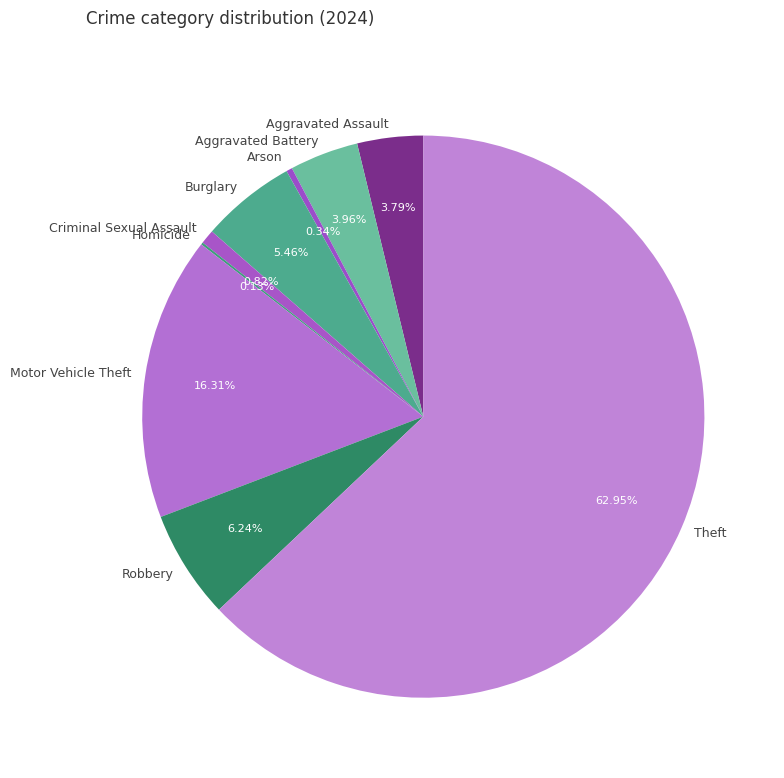

Combined, do Criminal Sexual Assault and Arson account for over 50%?

No